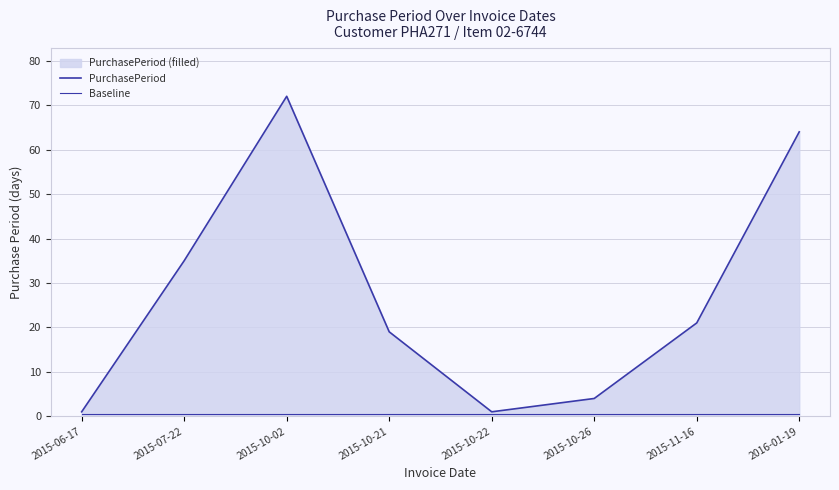

What is the maximum value shown in the chart?

72.0